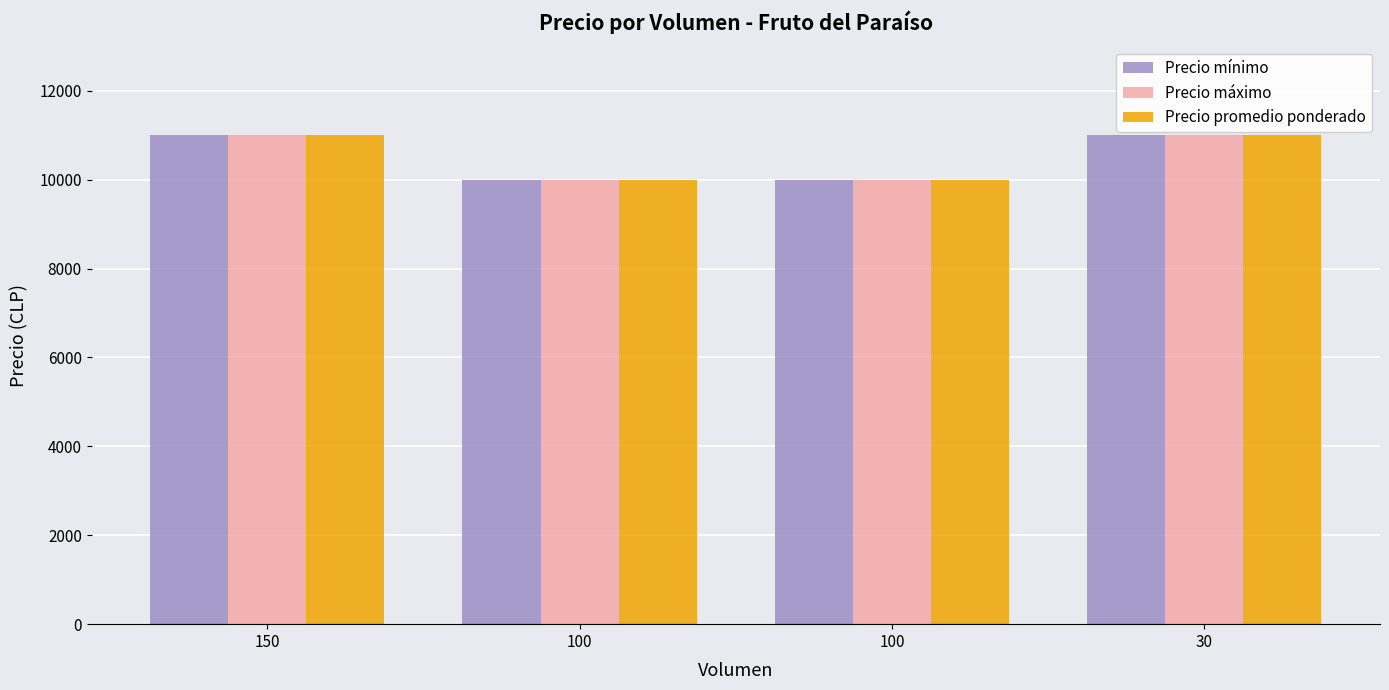

Reading left to right, transcribe all the data shown in this chart.

Precio mínimo: 150=11000	100=10000	100=10000	30=11000
Precio máximo: 150=11000	100=10000	100=10000	30=11000
Precio promedio ponderado: 150=11000	100=10000	100=10000	30=11000